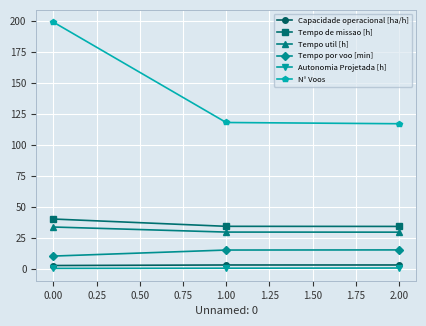

The Tempo de missao [h] series shows 40.0 at 0.00. True or false?

True